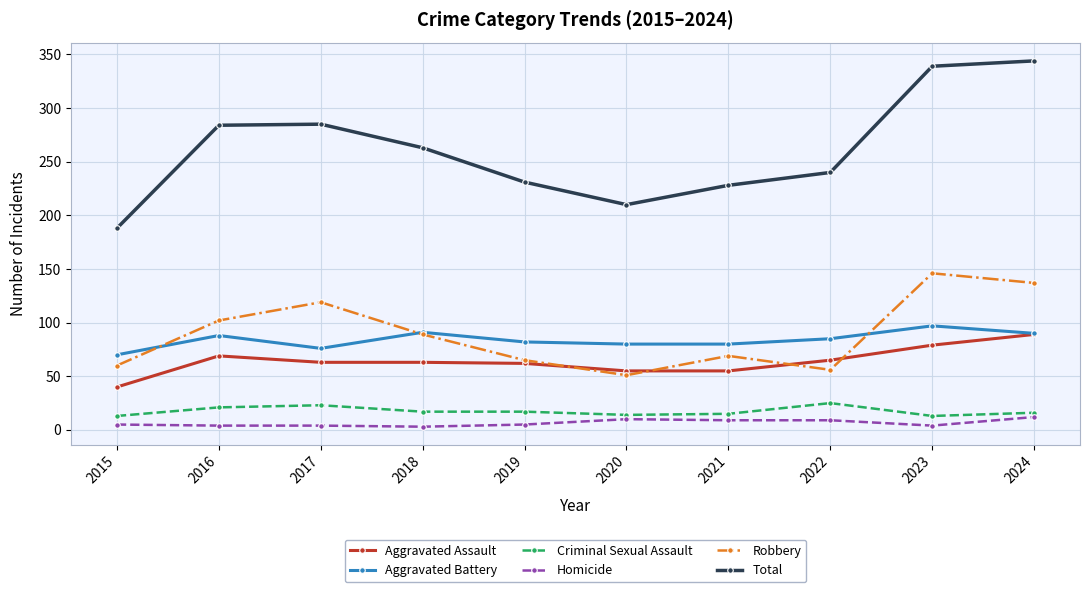

In Total, how many points are lower than both neighbors (excluding endpoints)?

1